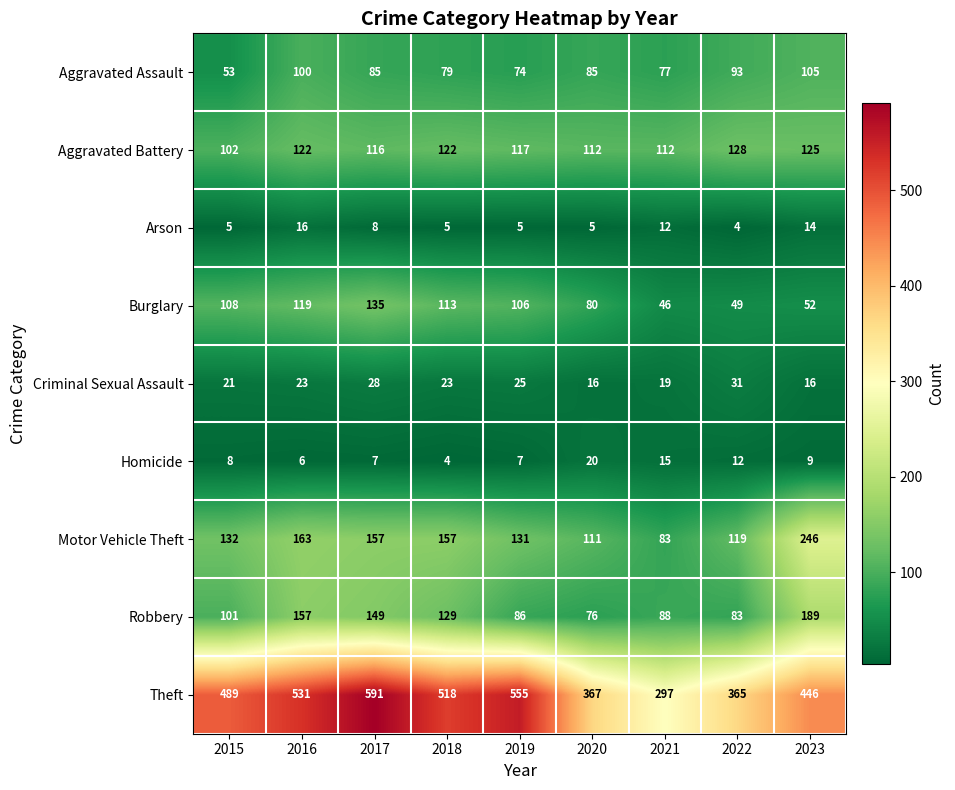

How many series are shown in this chart?

9